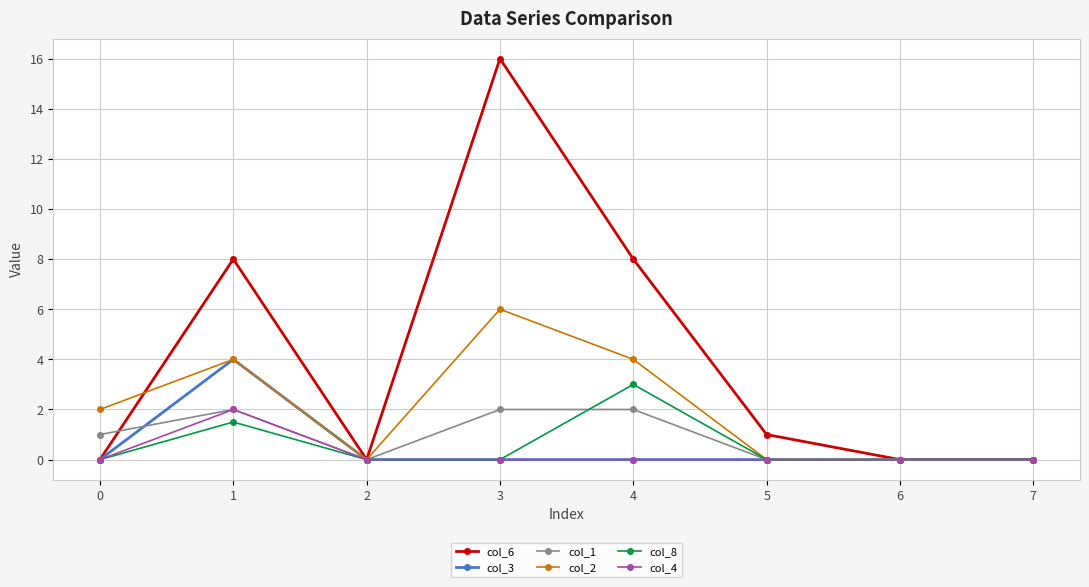

The col_3 series shows 0.0 at 3. True or false?

True